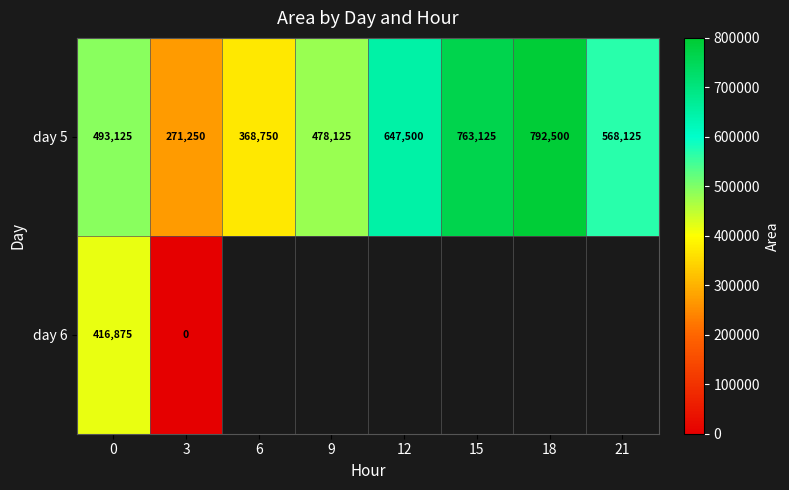

How many data points in day 5 are less than 568125?

4